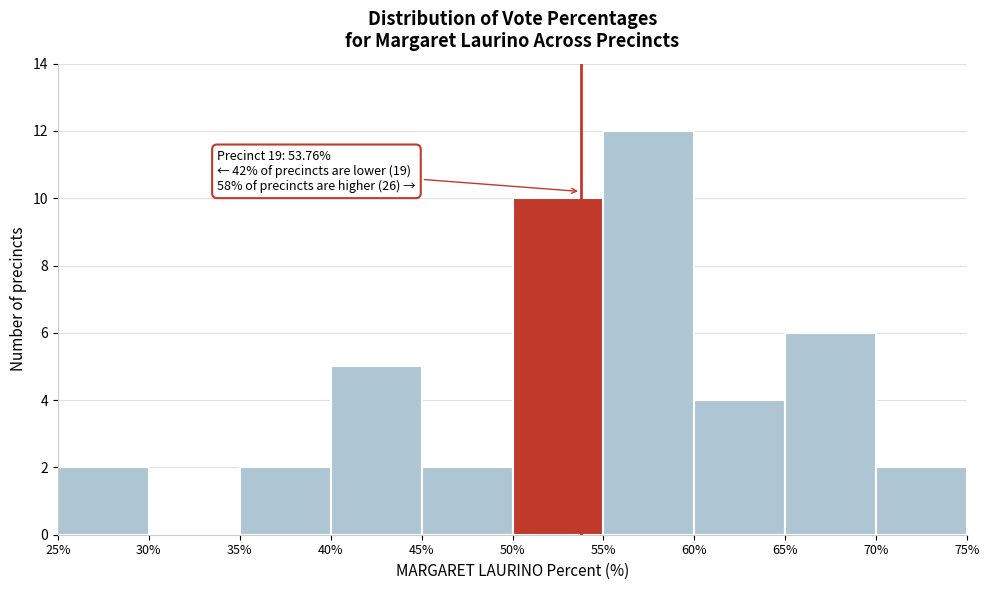

Over which range of the x-axis is the bar tallest?

55% to 60%